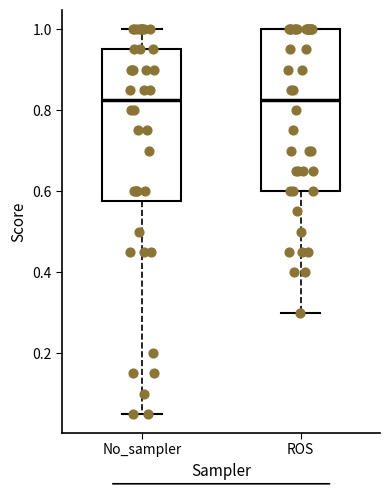

Reading left to right, read every box against the y-axis: the position of its median line, the range the box covers, and the ends of its whiskers. The values are not printed on the chart, so give them approximately, as read against the axis.

No_sampler: median 0.82, box 0.58 to 0.96, whiskers 0.06 to 1.00
ROS: median 0.82, box 0.60 to 1.00, whiskers 0.30 to 1.00